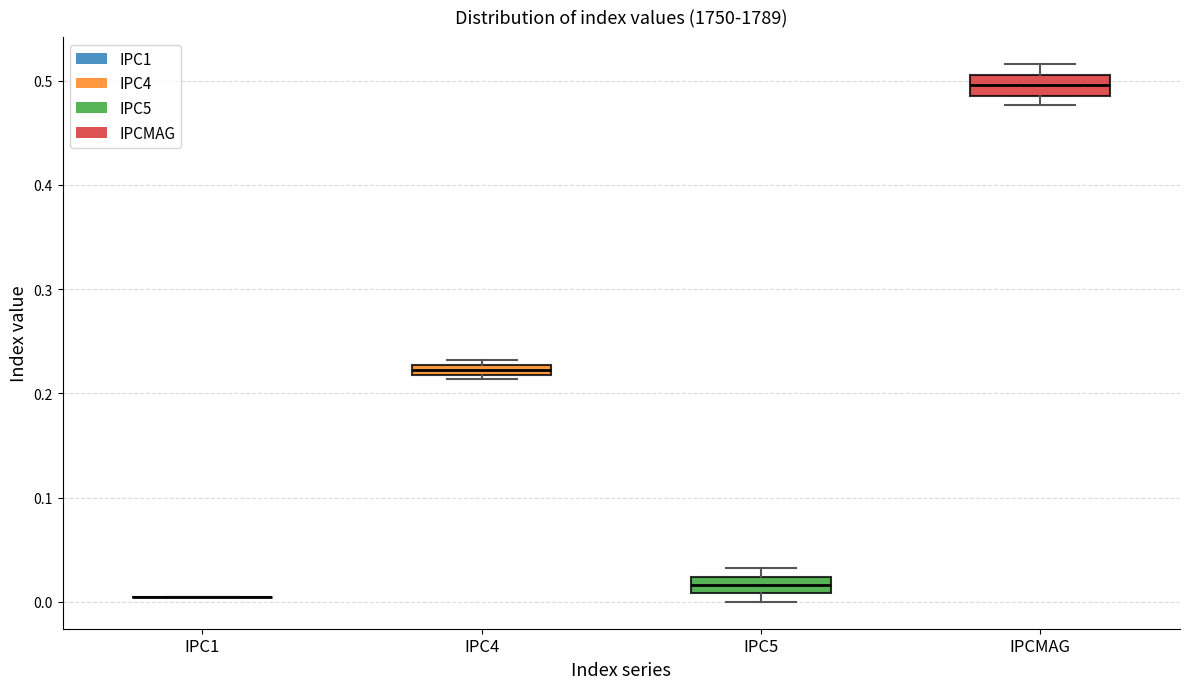

Where is the lower edge of the box for IPC4 on the y-axis? The values are not printed on the chart, so give them approximately, as read against the axis.

0.22